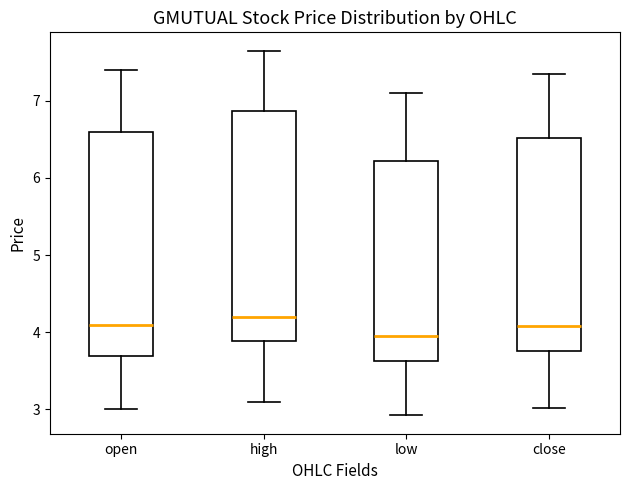

Reading left to right, transcribe this box plot: for each box, give where its median line is, the range the box spans, and where its two whiskers end, as read against the y-axis. The values are not printed on the chart, so give them approximately, as read against the axis.

open: median 4.1, box 3.7 to 6.6, whiskers 3.0 to 7.4
high: median 4.2, box 3.9 to 6.9, whiskers 3.1 to 7.7
low: median 4.0, box 3.6 to 6.2, whiskers 2.9 to 7.1
close: median 4.1, box 3.8 to 6.5, whiskers 3.0 to 7.4